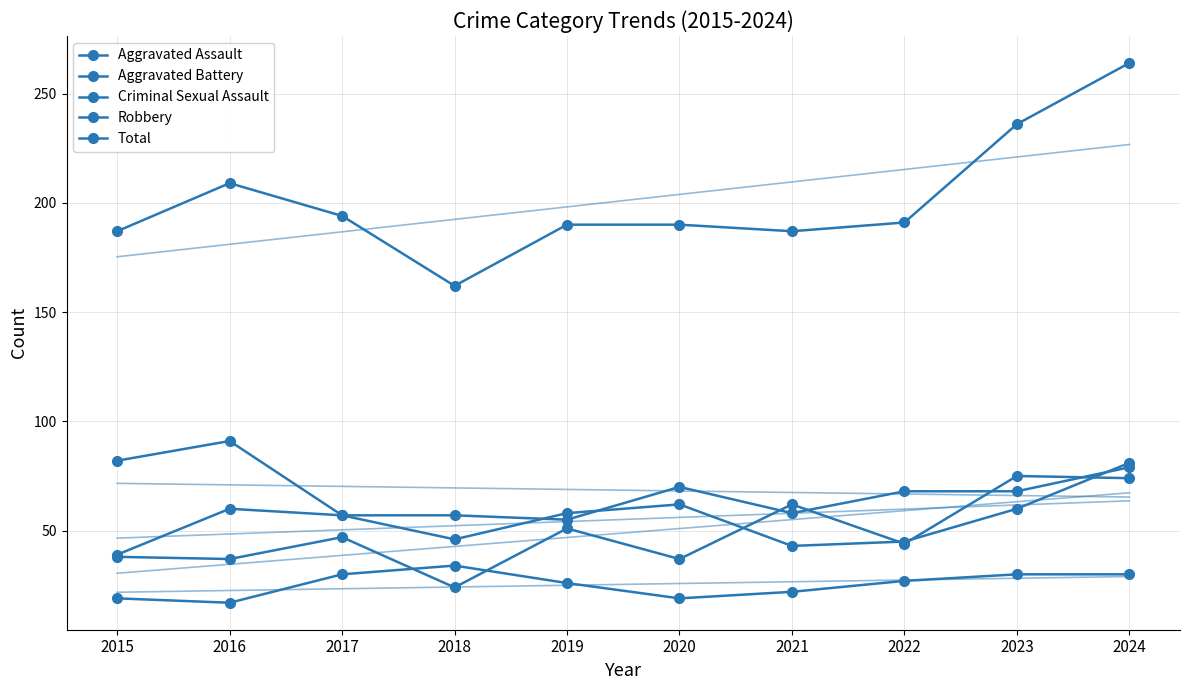

What is the value of the Robbery point at the 2nd from the left?

91